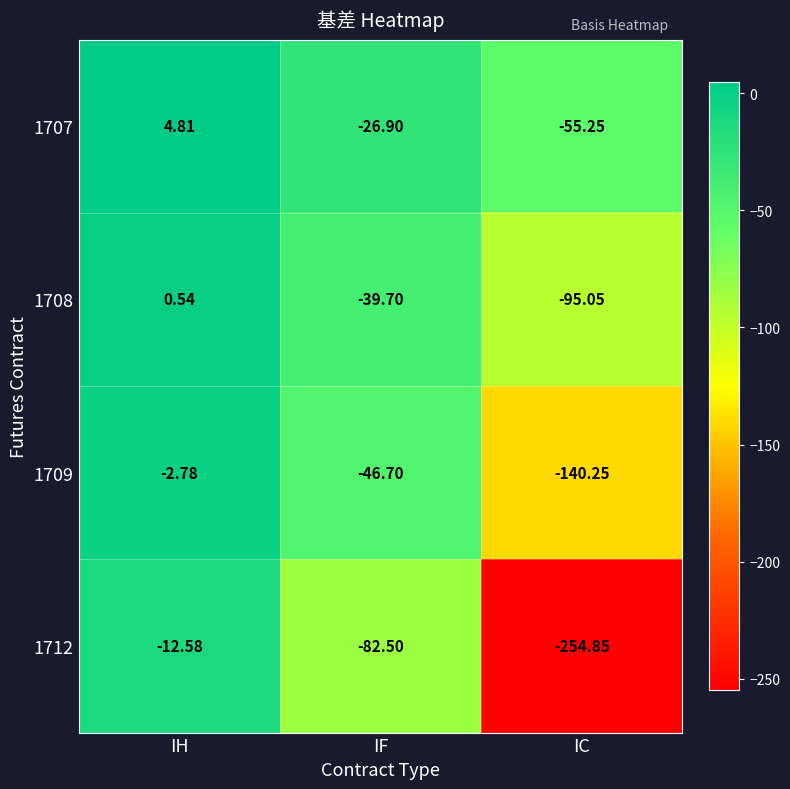

Which category has the lowest value across all series?

IC